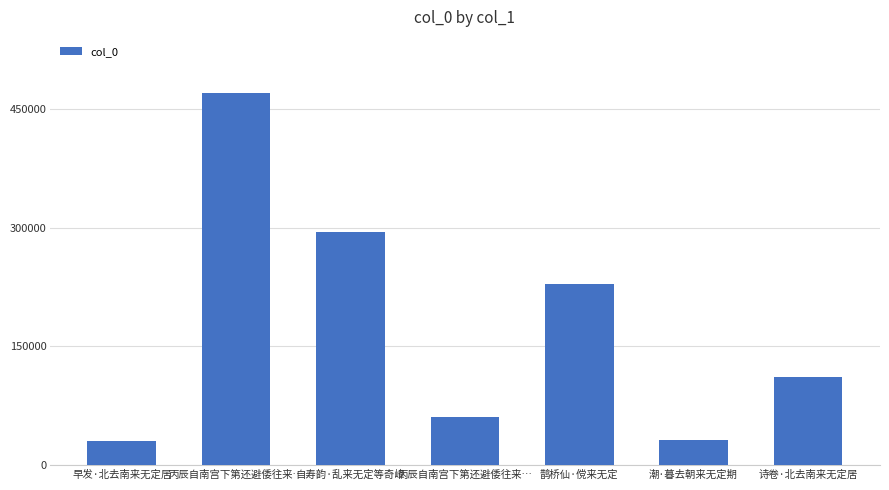

What is the sum of all values?

1228744